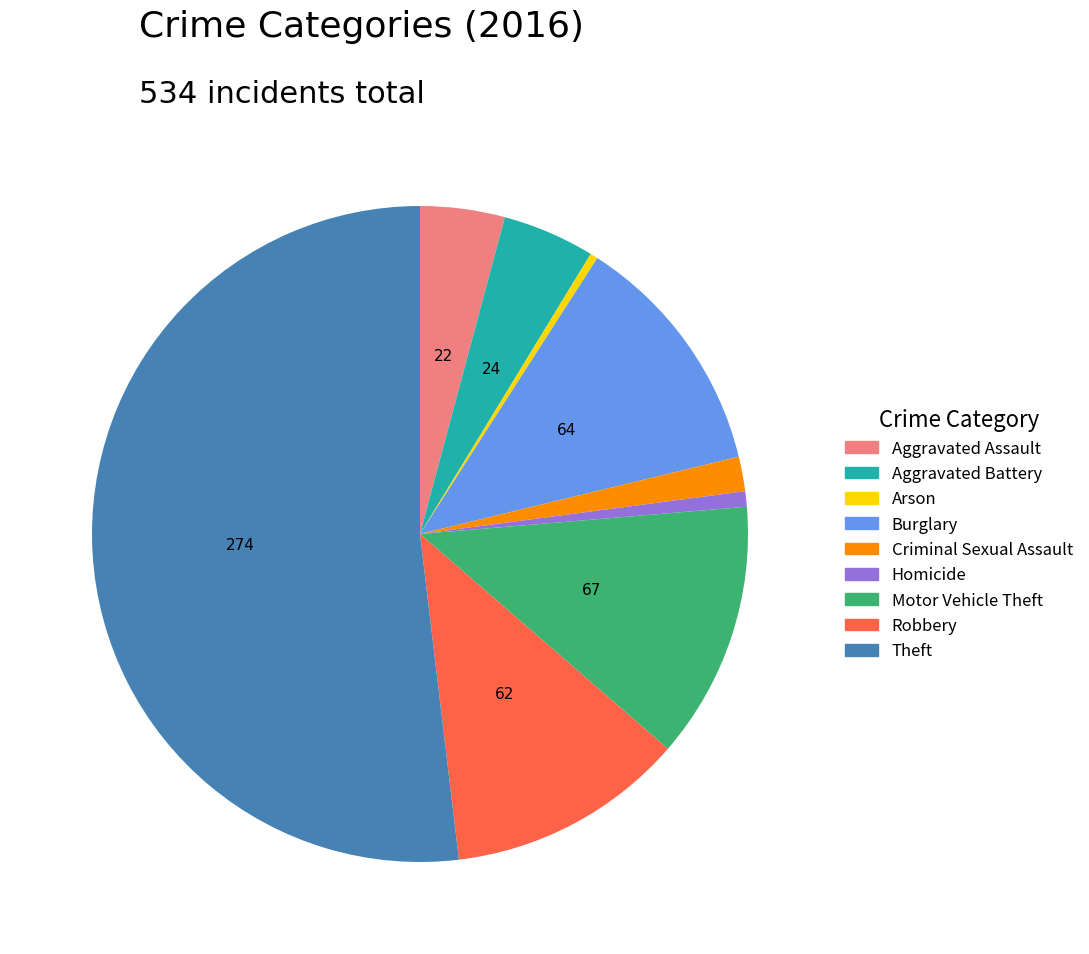

True or false: Burglary accounts for 2% of the total.

False